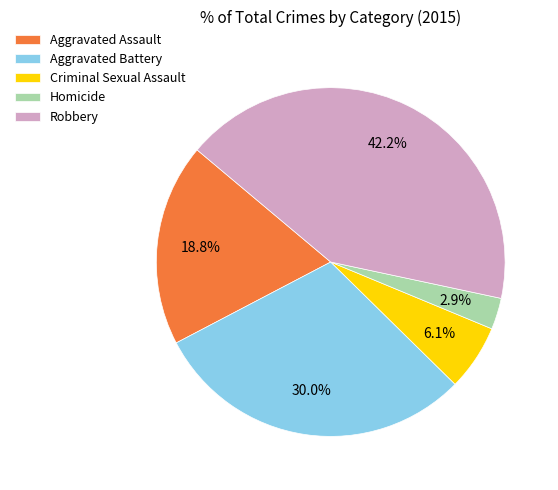

What percentage is NOT represented by Aggravated Battery?

70.0%